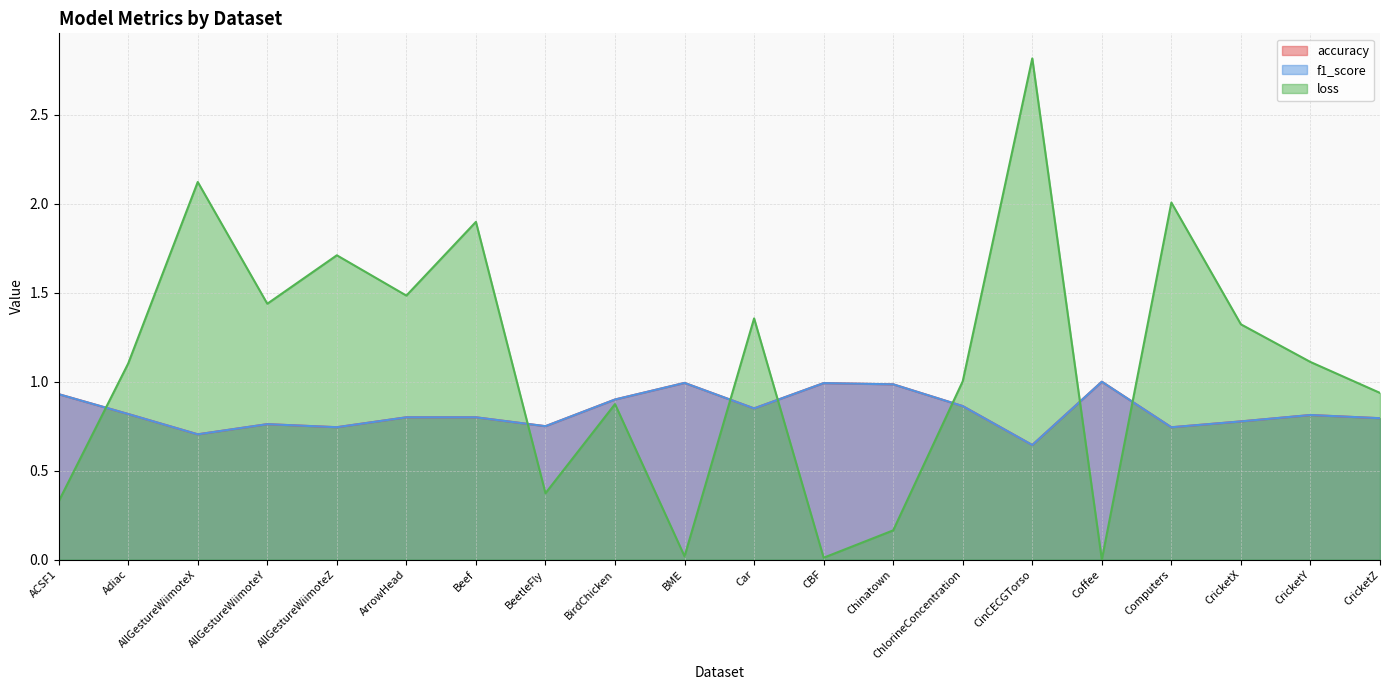

Reading right to left, transcribe all the data shown in this chart.

accuracy: 0.8	0.8	0.8	0.7	1.0	0.6	0.9	1.0	1.0	0.9	1.0	0.9	0.8	0.8	0.8	0.7	0.8	0.7	0.8	0.9
f1_score: 0.8	0.8	0.8	0.7	1.0	0.6	0.9	1.0	1.0	0.8	1.0	0.9	0.7	0.8	0.8	0.7	0.8	0.7	0.8	0.9
loss: 0.9	1.1	1.3	2.0	0.0	2.8	1.0	0.2	0.0	1.4	0.0	0.9	0.4	1.9	1.5	1.7	1.4	2.1	1.1	0.3